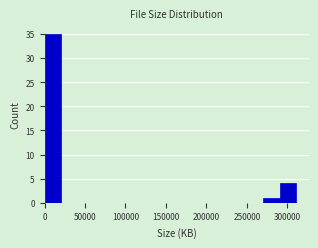

What is the height of the bar covering 0 to 20000 on the x-axis? Neither the bar edges nor the heights are printed on the chart, so give them approximately, as read against the axes.

35